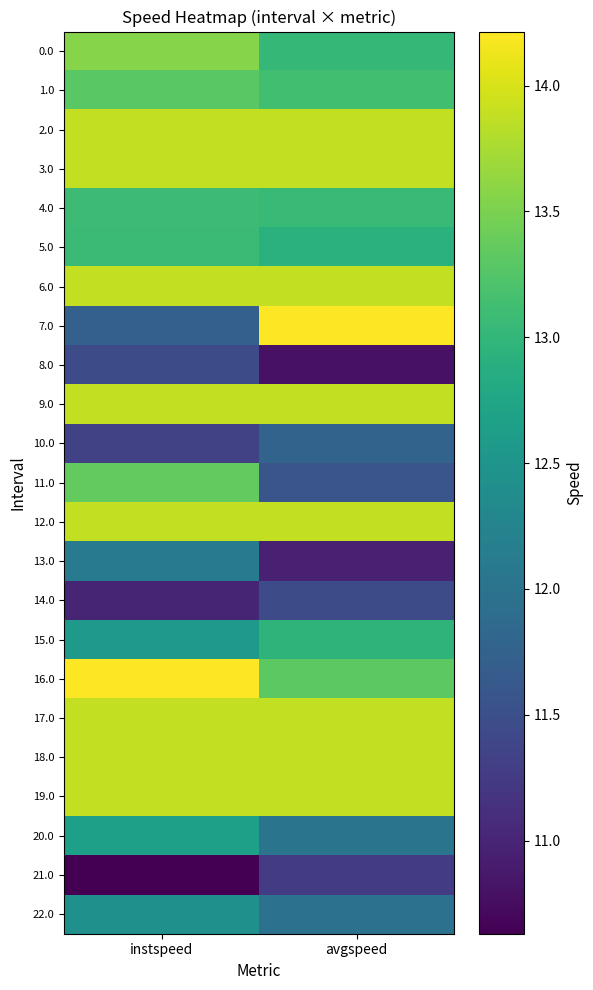

Count the number of categories in the chart.

2